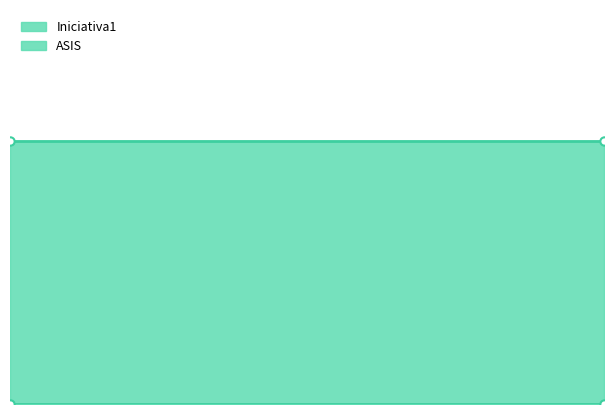

Reading left to right, list all the values displayed in this chart.

Iniciativa1: 50000	50000
ASIS: 0	0